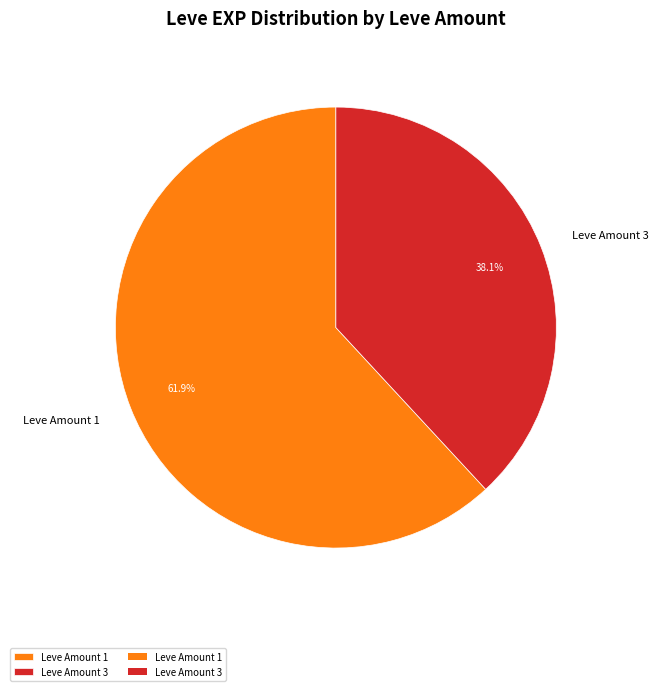

Is Leve Amount 3 the majority of the pie?

No